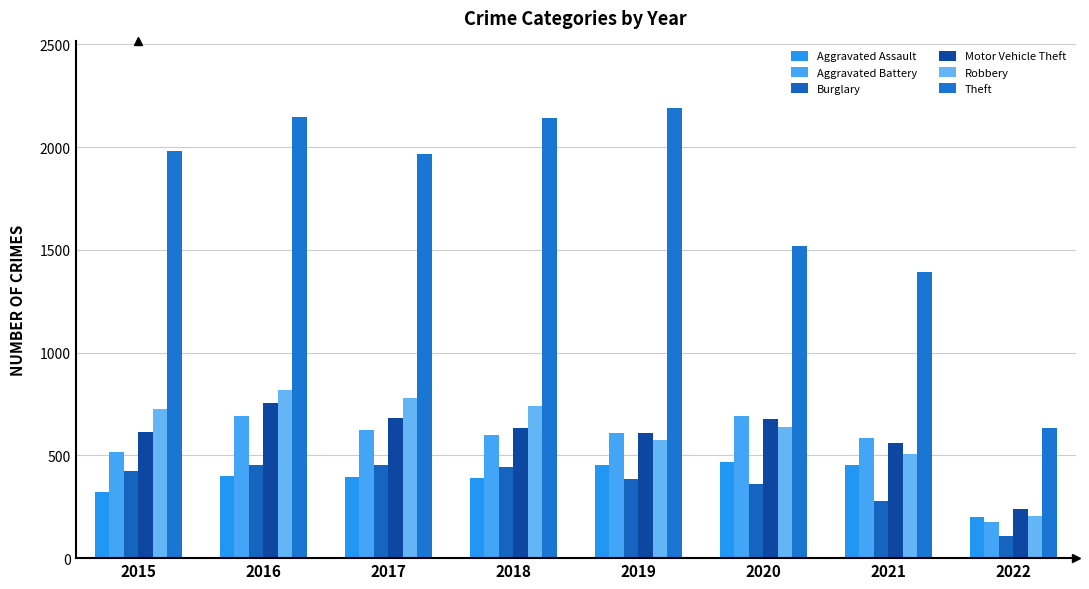

Between 2019 and 2022, which is larger?

2019